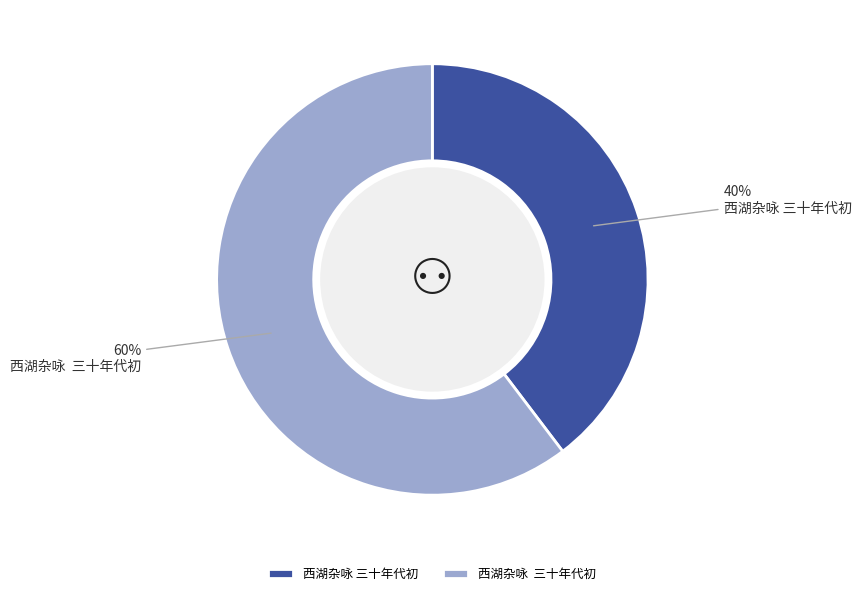

Is there a majority slice in this chart?

Yes